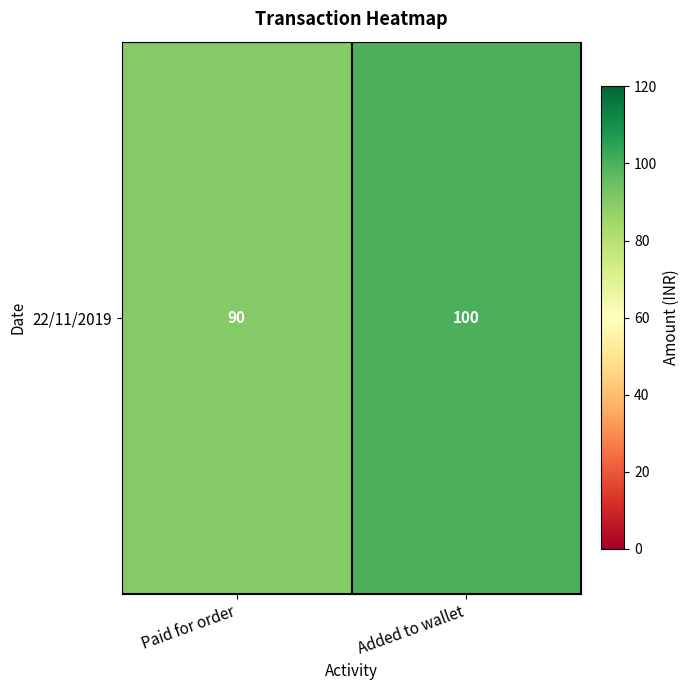

What is the change in value from Paid for order to Added to wallet?

+10